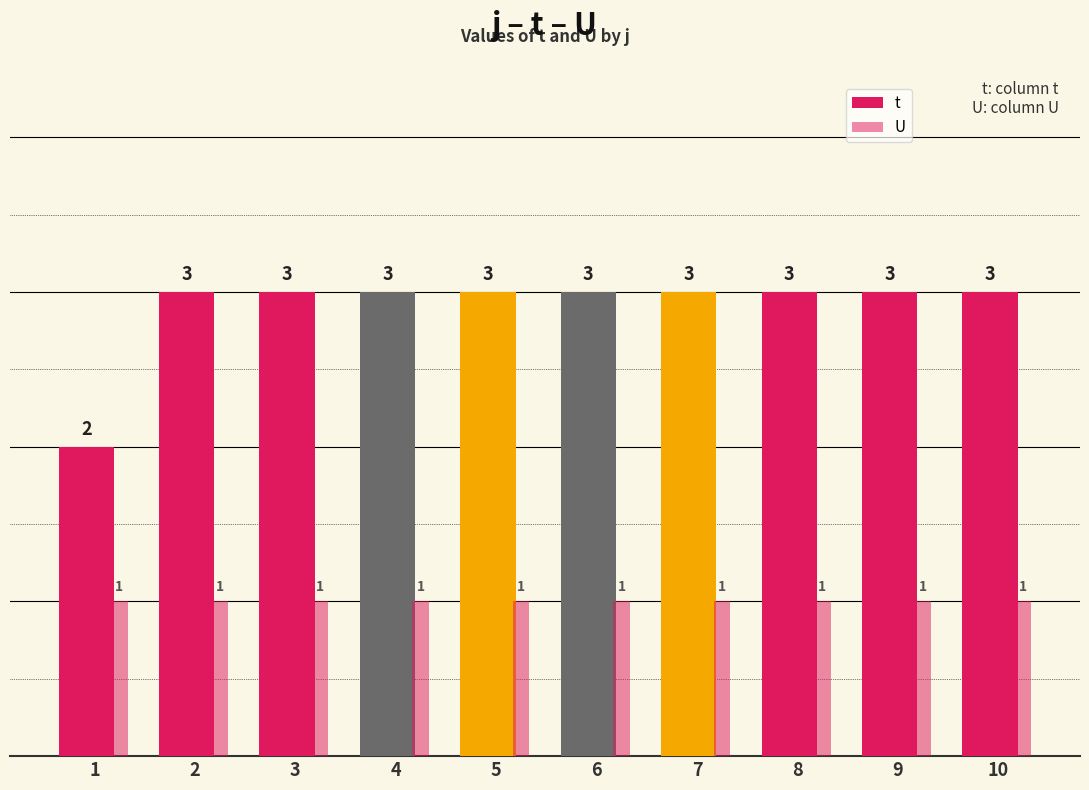

At how many categories does at least one series exceed 1?

10